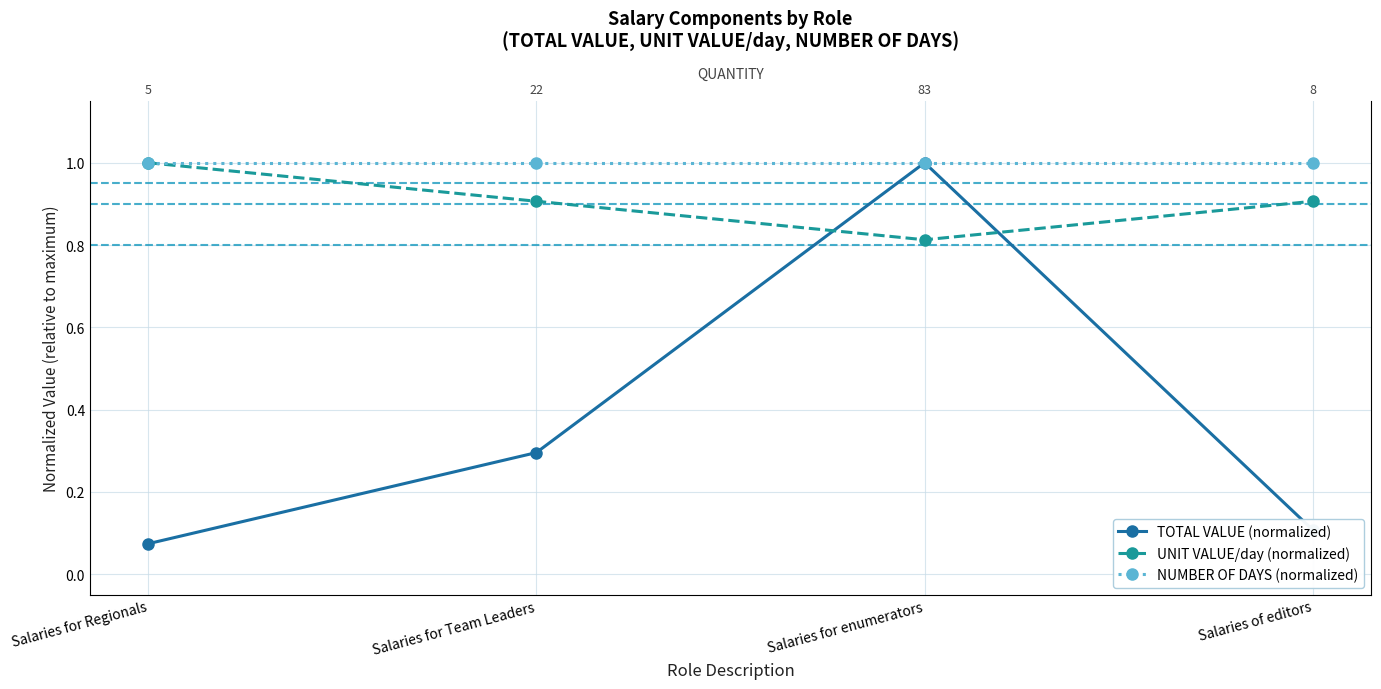

At which category is the sum across all series the highest?

Salaries for enumerators